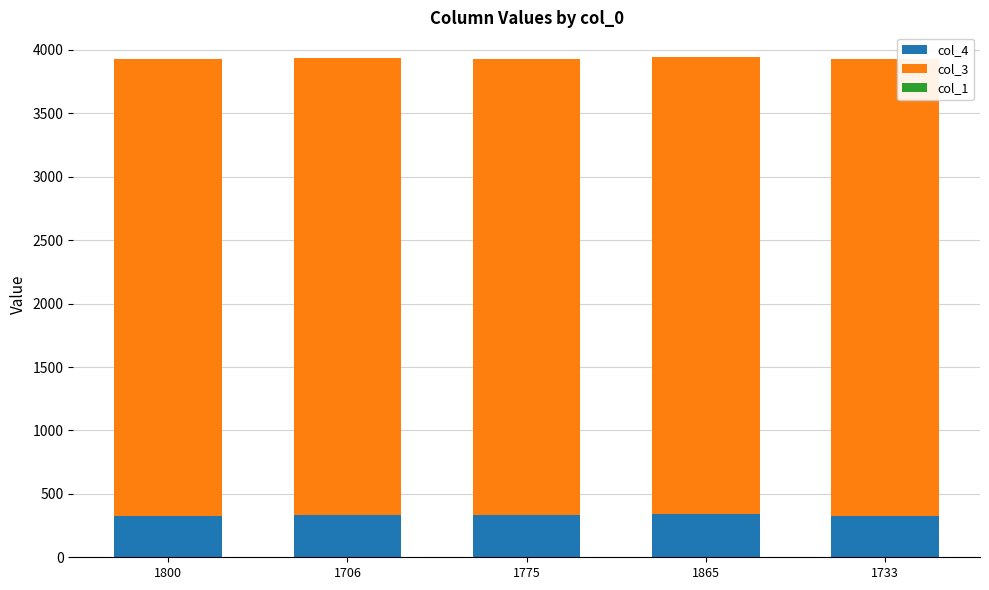

Is it true that col_4 equals 325.0 at 1800?

True